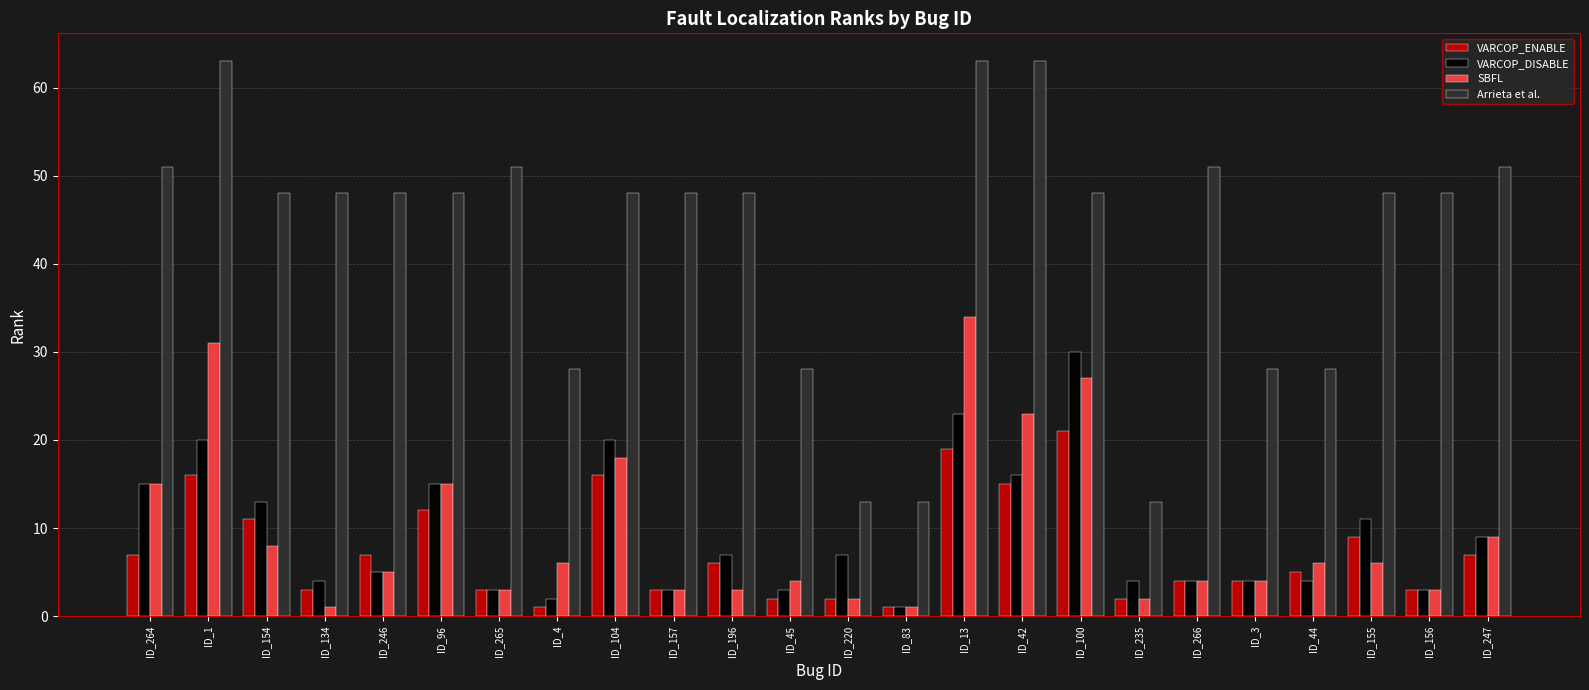

List the series in order of their peak value, highest first.

Arrieta et al., SBFL, VARCOP_DISABLE, VARCOP_ENABLE